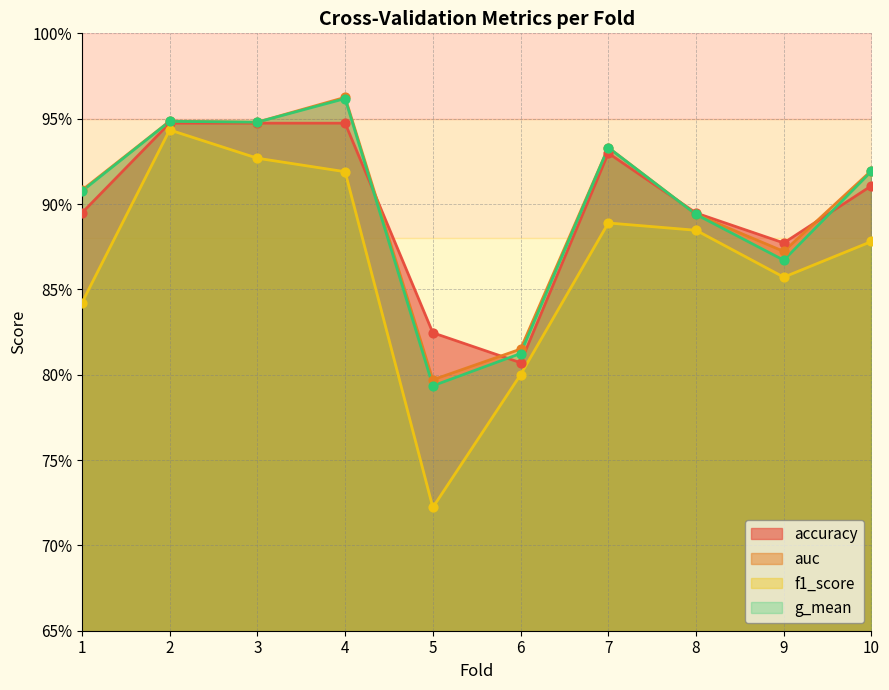

Is the value of accuracy at 4 greater than the value of auc at 5?

Yes